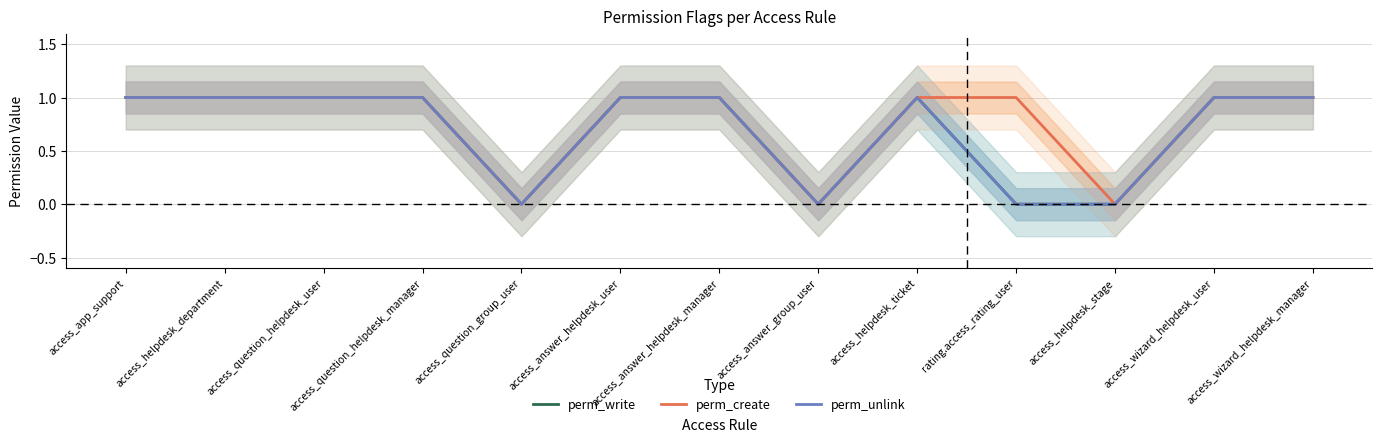

Between access_wizard_helpdesk_user and access_helpdesk_department, which is larger?

access_wizard_helpdesk_user